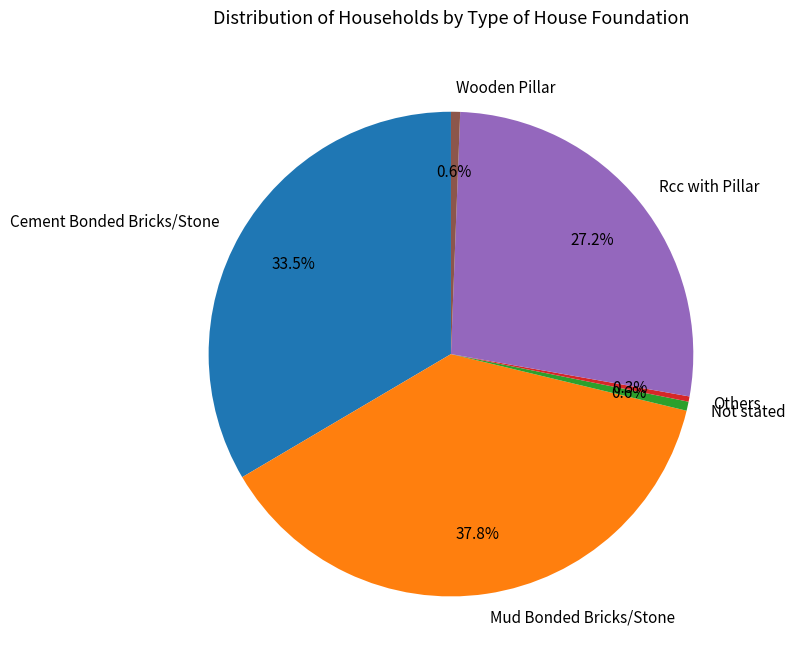

Count the number of slices in the pie.

6